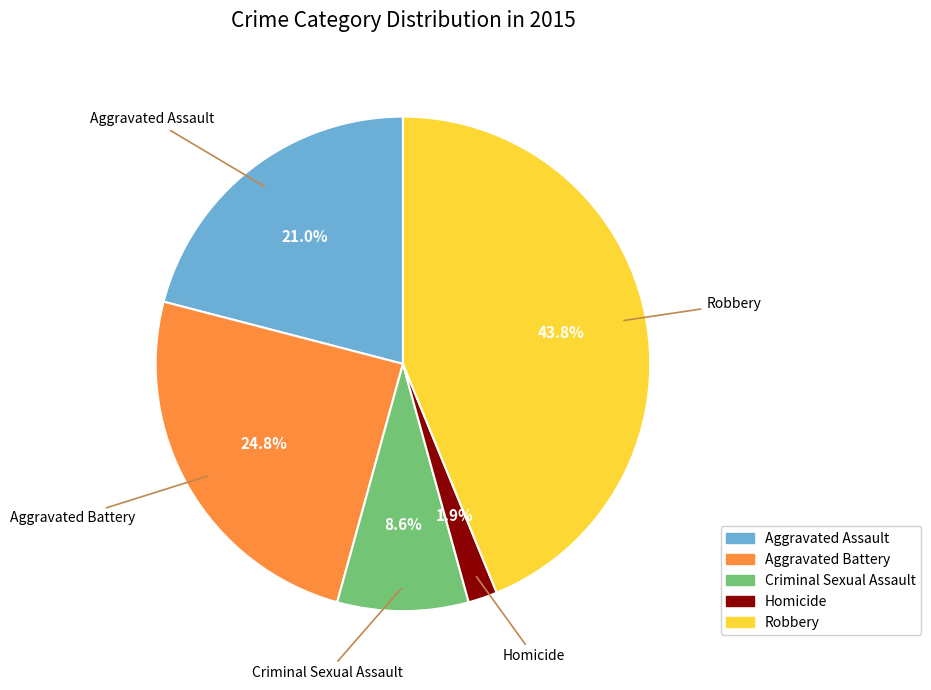

What percentage is the Aggravated Battery slice, to the nearest percent?

25%